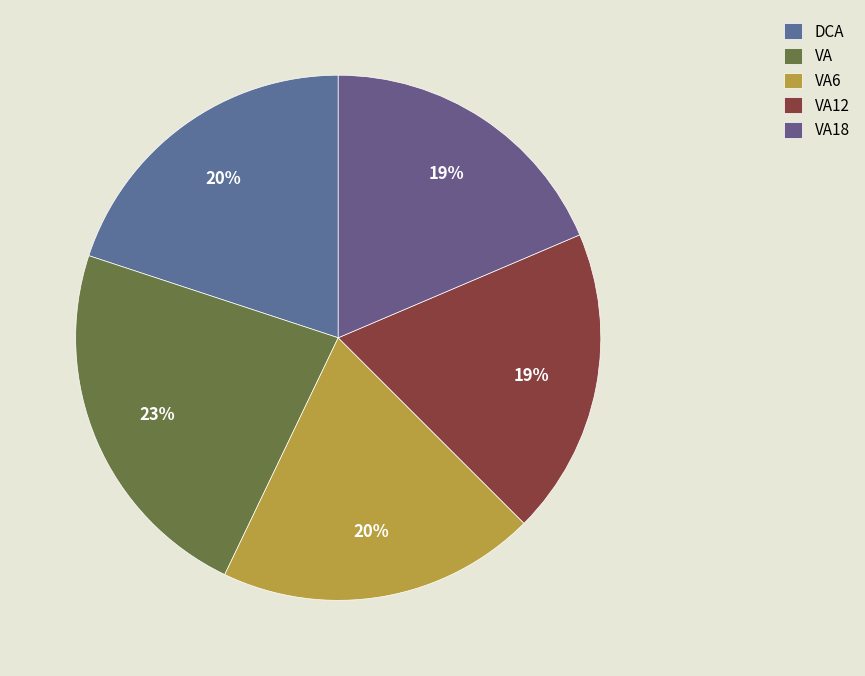

What percentage is NOT represented by VA6?

80.4%